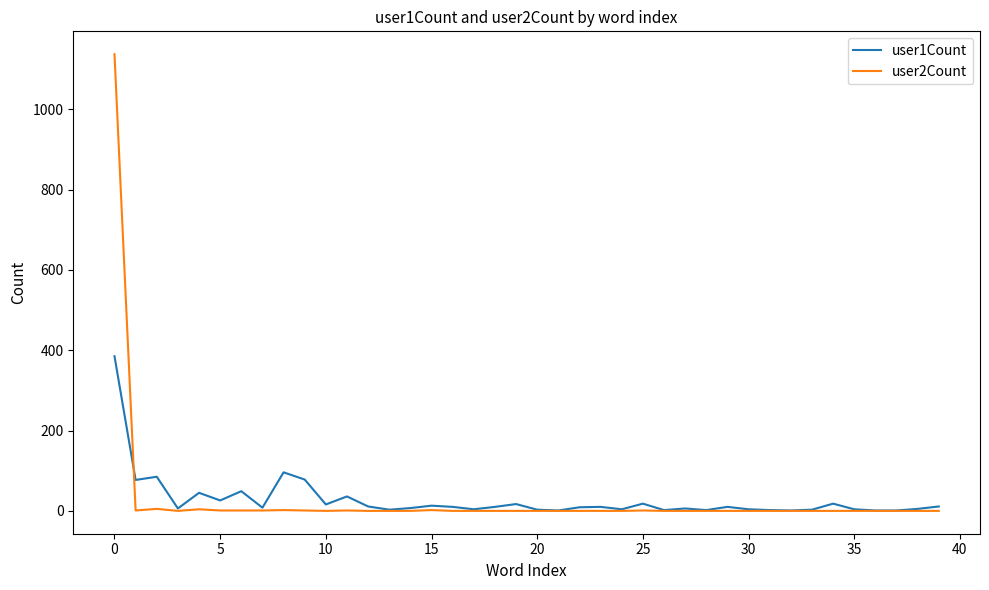

How many lines are shown in the chart?

2